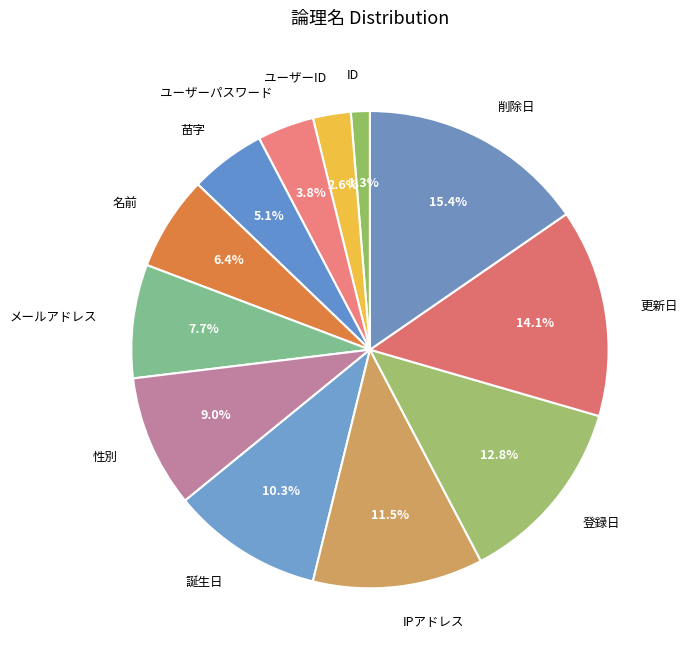

To the nearest percent, what is the average slice percentage?

8%